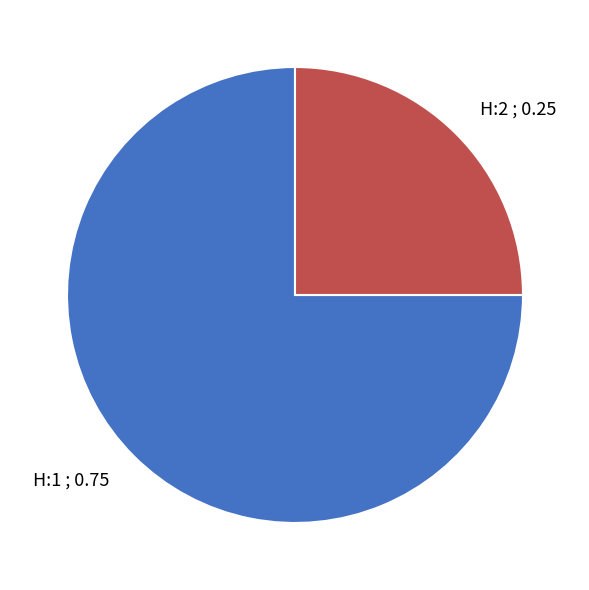

True or false: H:2 accounts for 25% of the total.

True